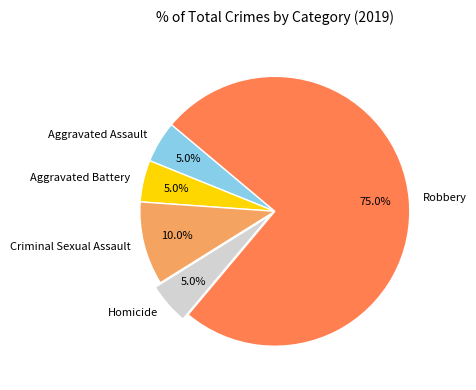

Is there a majority slice in this chart?

Yes